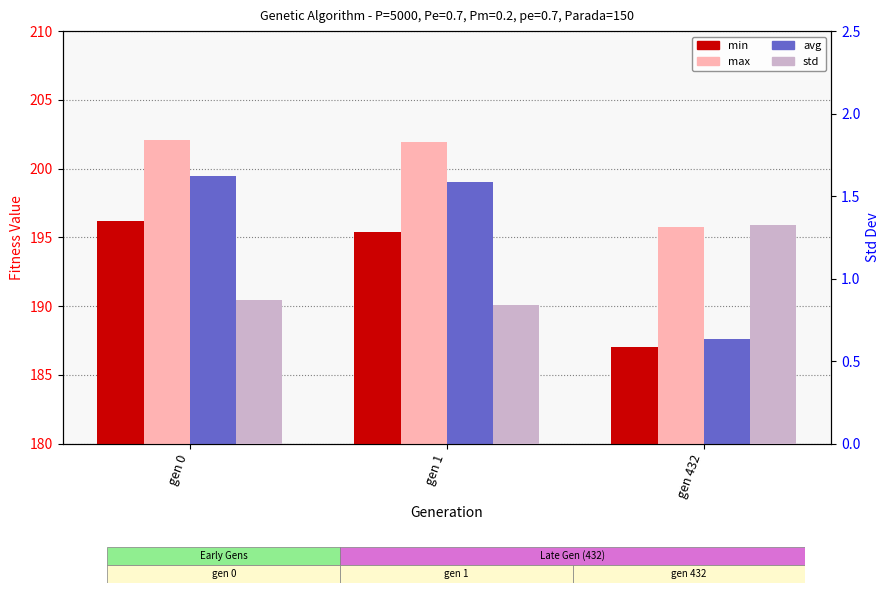

Which series changed the most between gen 0 and gen 1?

min